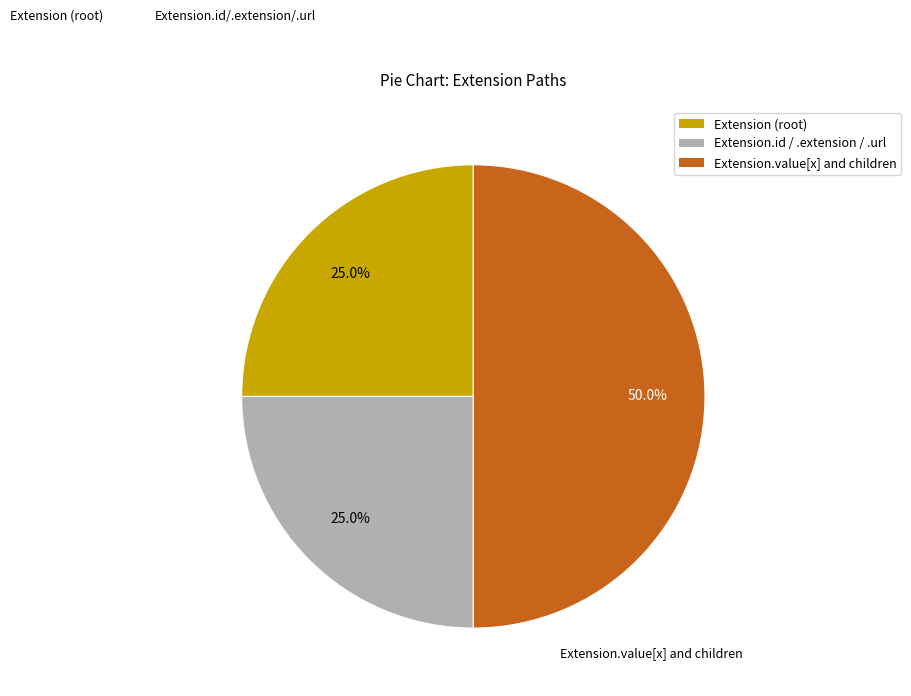

How many segments does this pie chart have?

3